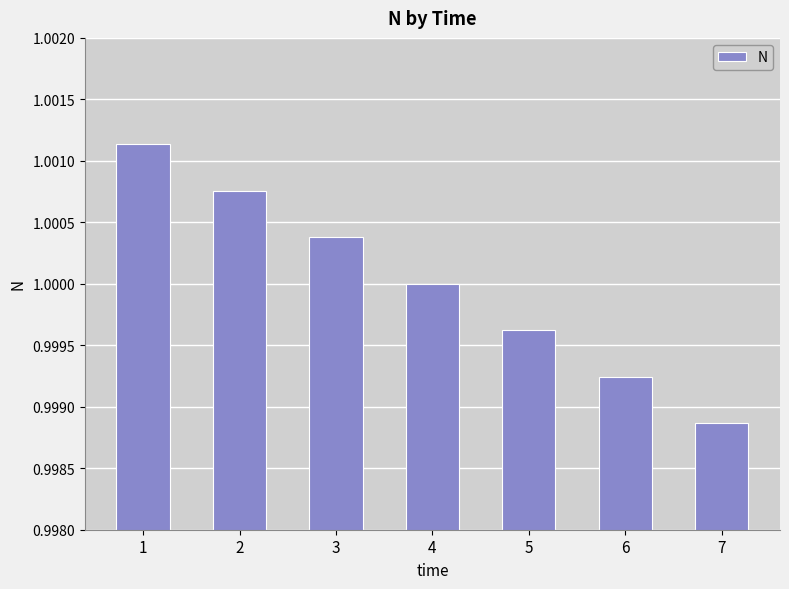

What is the sum of all values?

7.0